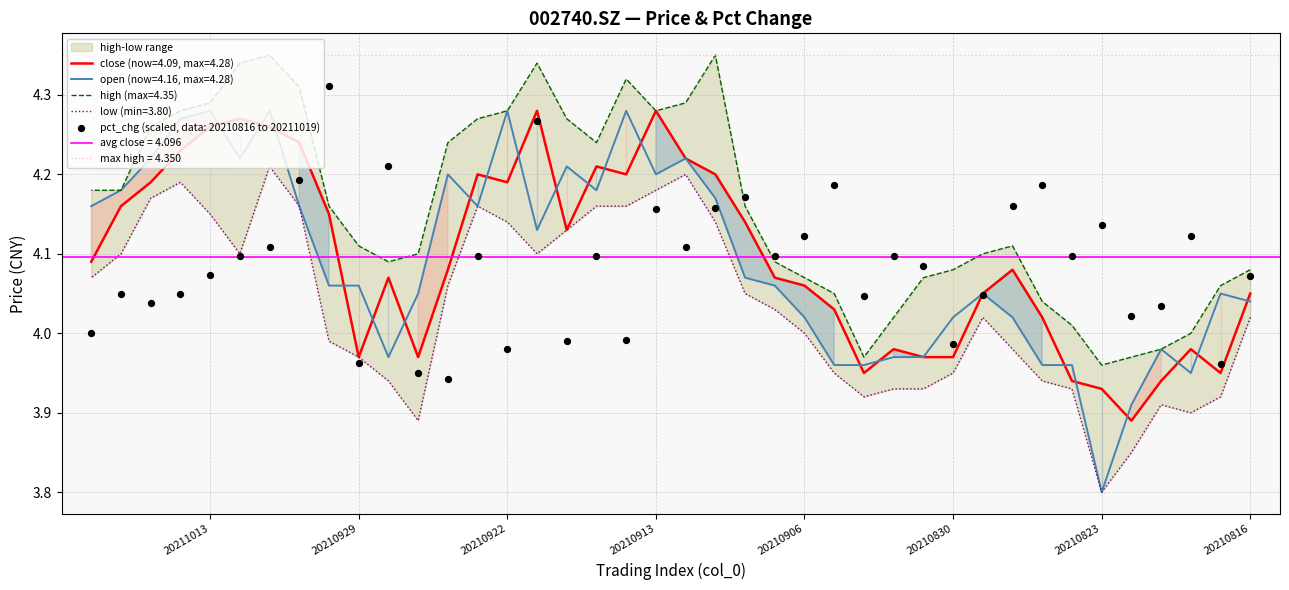

At how many categories does at least one series exceed 3?

40